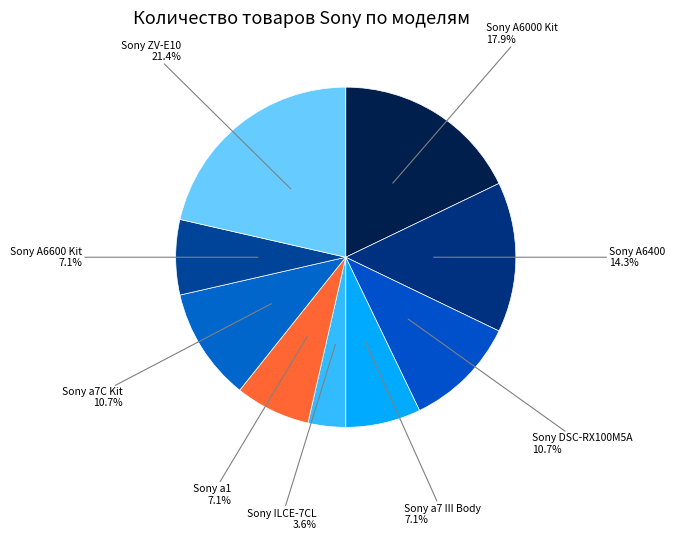

Count the number of slices in the pie.

9